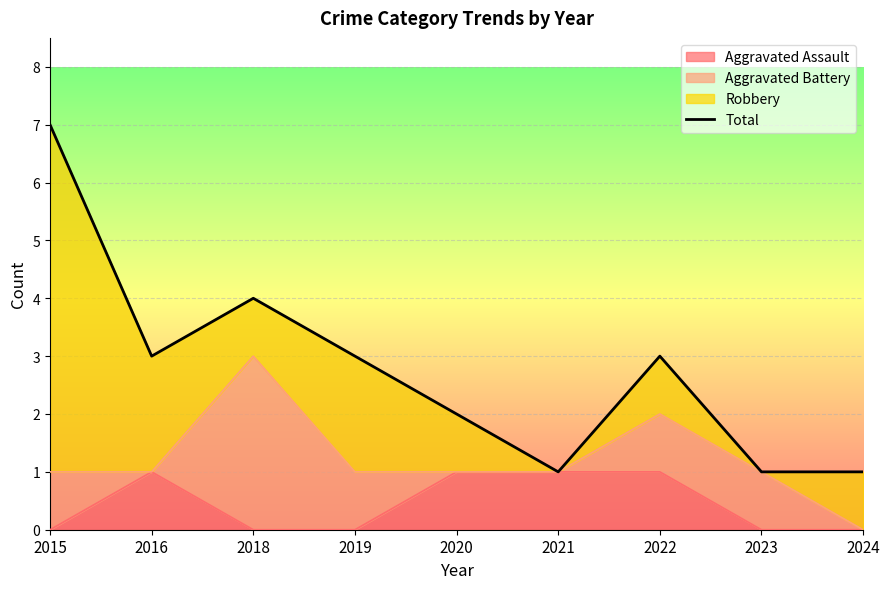

What is the value of the 4th point from the left?

3